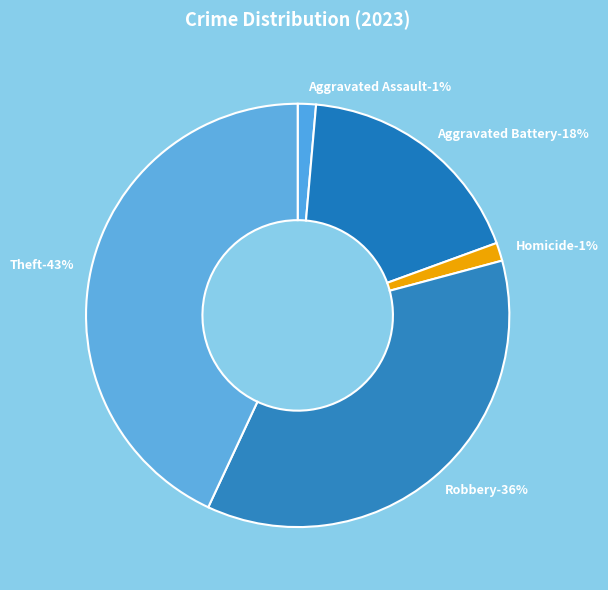

Count the number of slices in the pie.

5